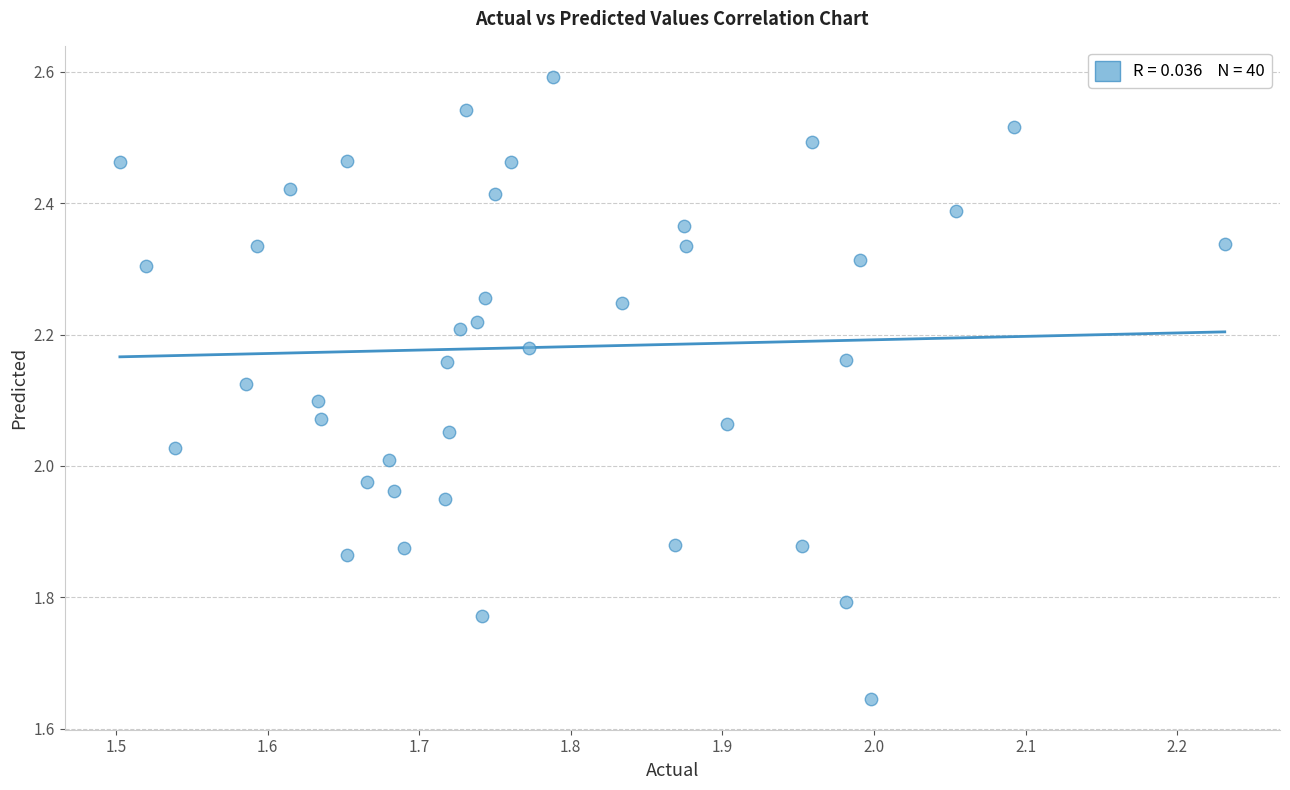

What is the range of X values (max minus min)?

0.7